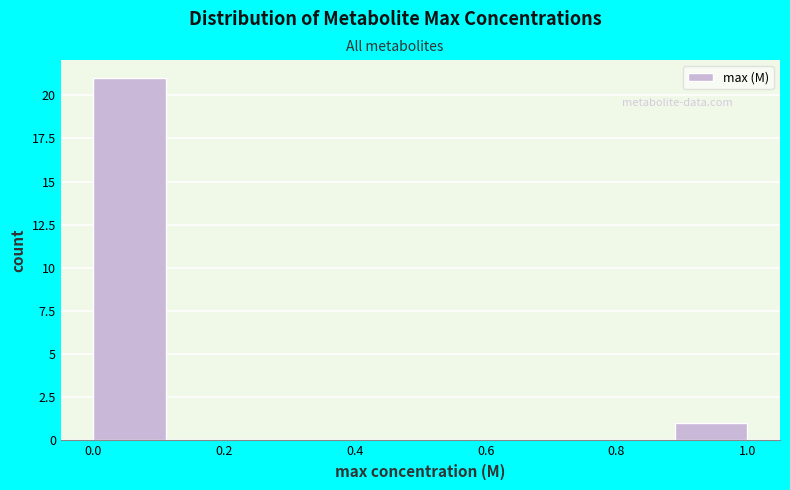

Reading left to right, list every bar in this chart as the range it spans on the x-axis followed by its height. Neither the bar edges nor the heights are printed on the chart, so give them approximately, as read against the axes.

0.00 to 0.12: 21
0.12 to 0.22: 0
0.22 to 0.34: 0
0.34 to 0.44: 0
0.44 to 0.56: 0
0.56 to 0.66: 0
0.66 to 0.78: 0
0.78 to 0.88: 0
0.88 to 1.00: 1